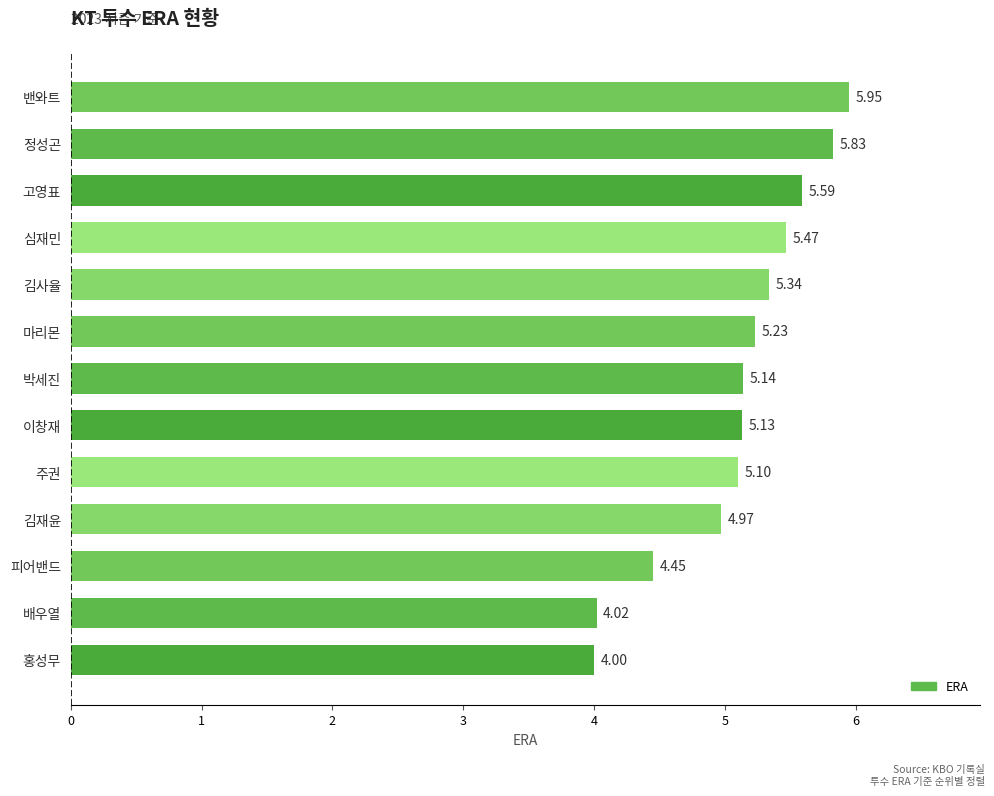

What is the sum of all values?

66.2